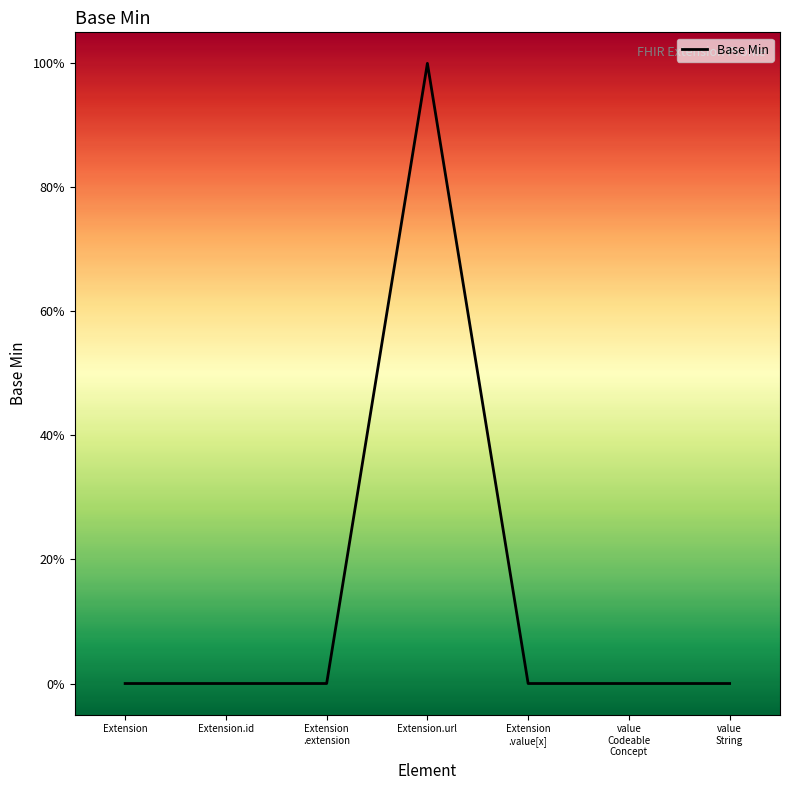

What is the greatest value displayed?

1